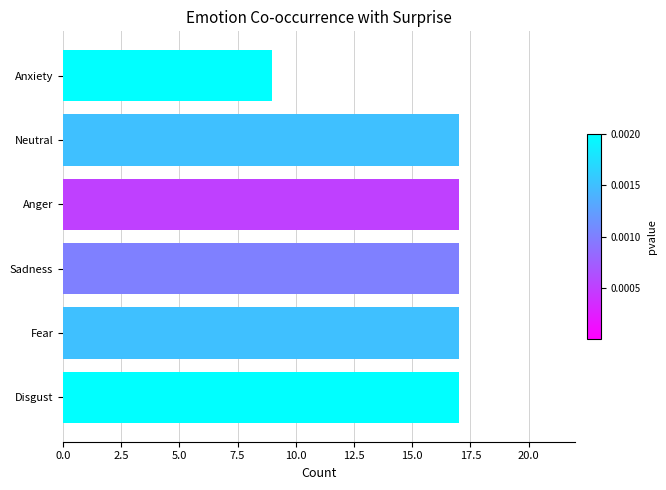

What is the greatest value displayed?

17